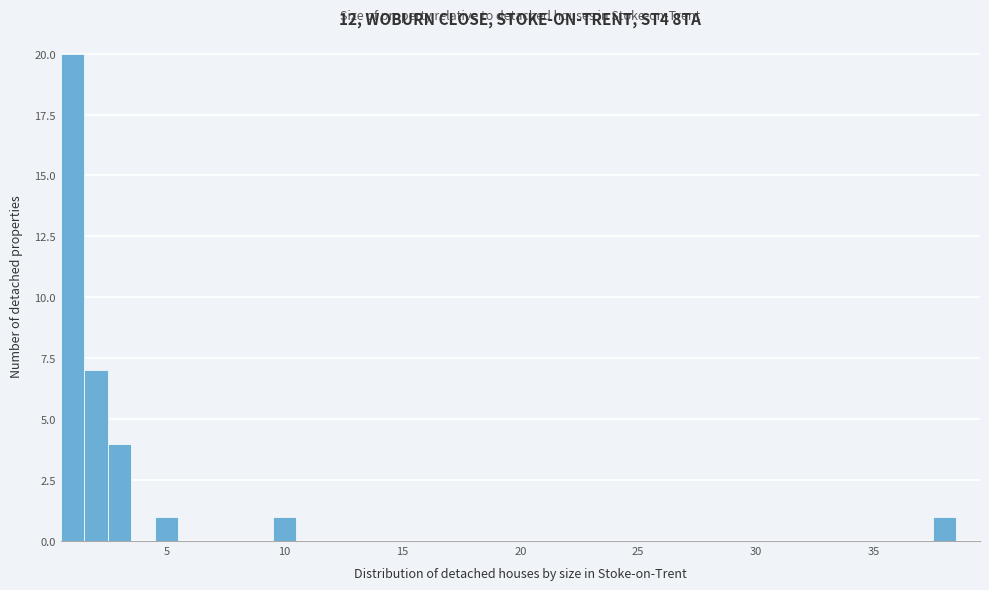

Around what value on the x-axis is the tallest bar? Give the approximate position of its centre, as read against the axis.

1.0